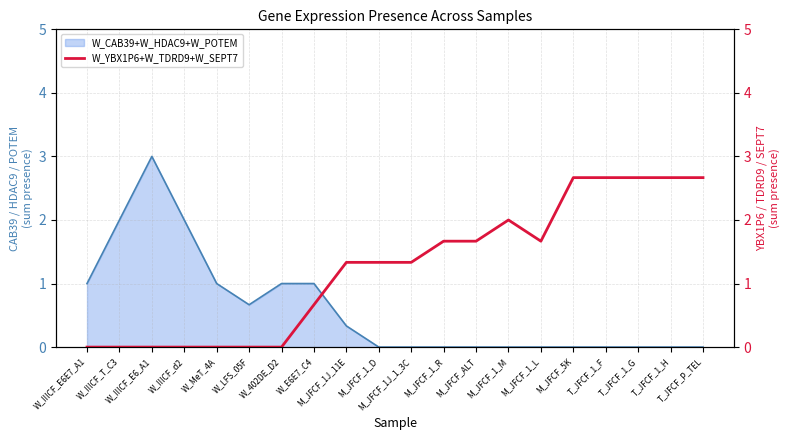

Which has a higher value, W_402DE_D2 or W_IIICF_E6E7_A1?

W_402DE_D2